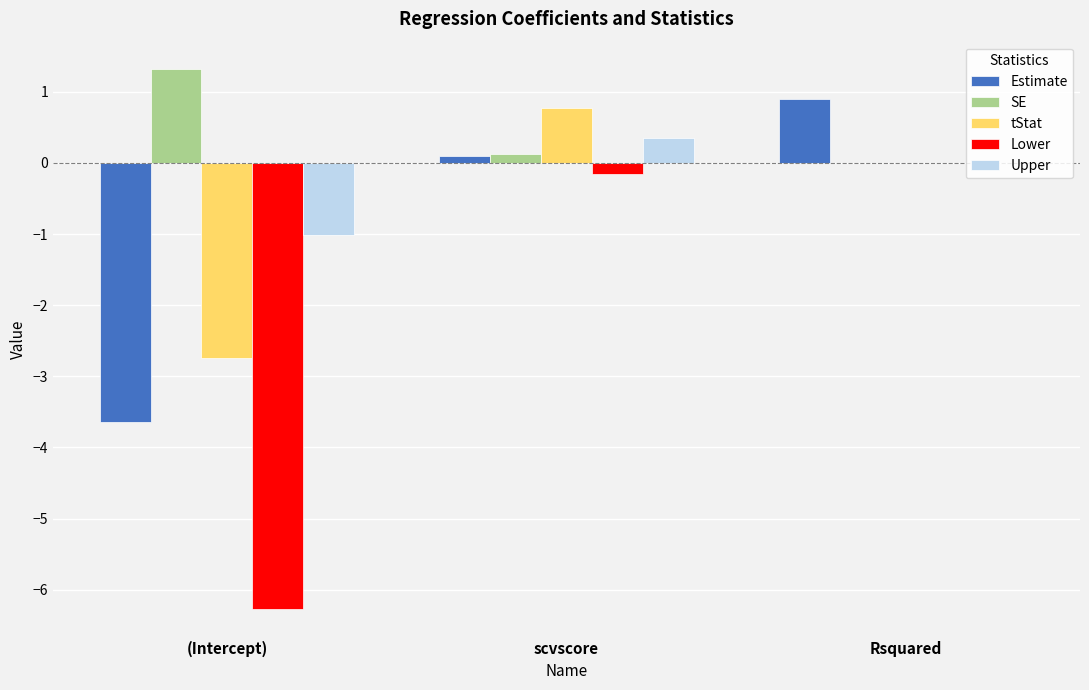

Count the number of categories in the chart.

3